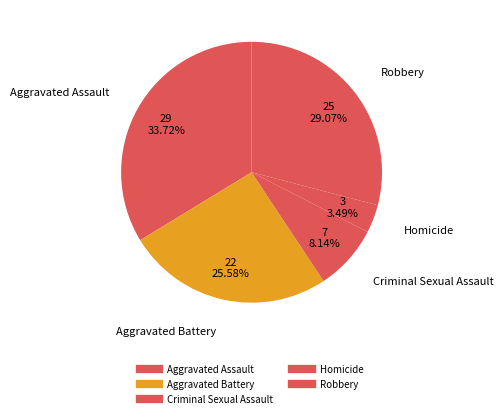

Does any single category account for the majority?

No